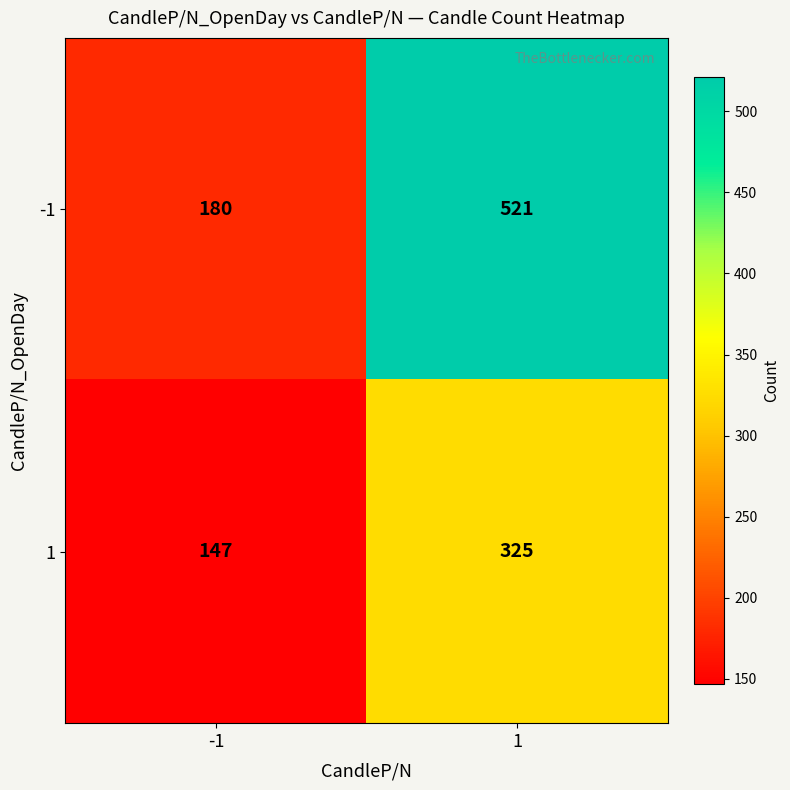

What is the sum of all -1 values?

701